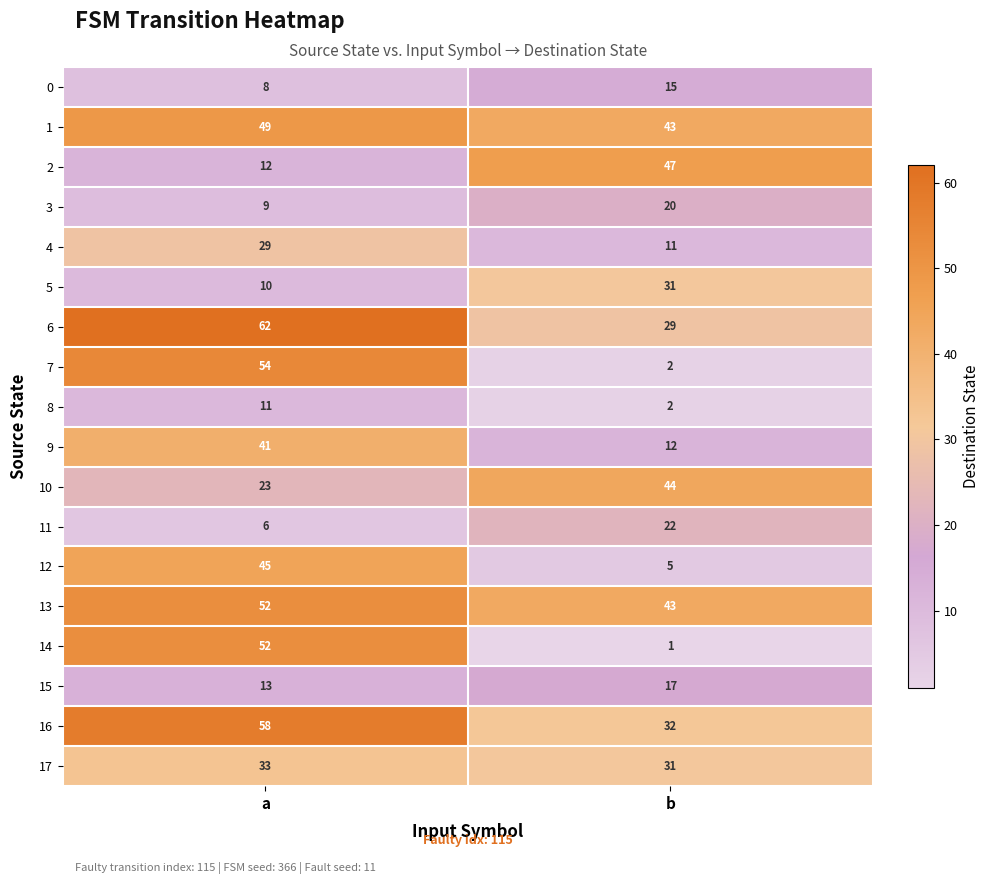

Is the value of 3 at a greater than the value of 1 at b?

No